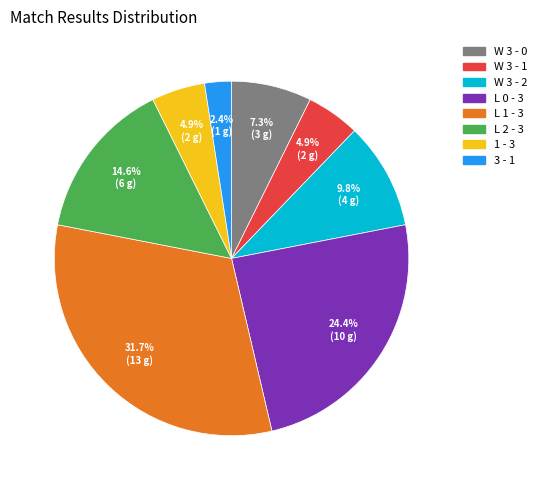

To the nearest percent, what portion does W 3 - 0 represent?

7%